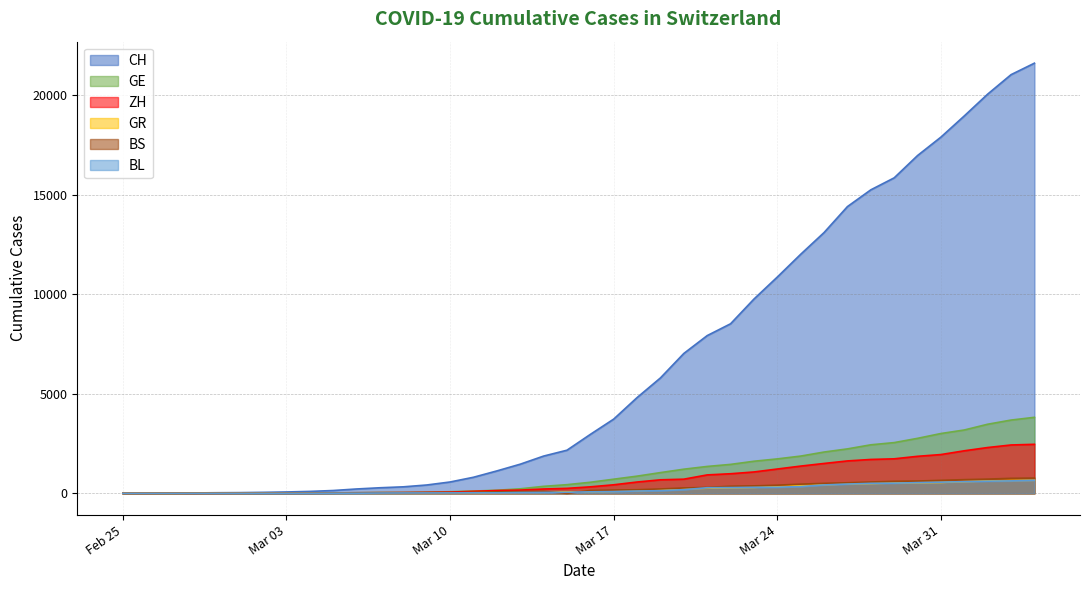

What is the maximum value for ZH?

2461